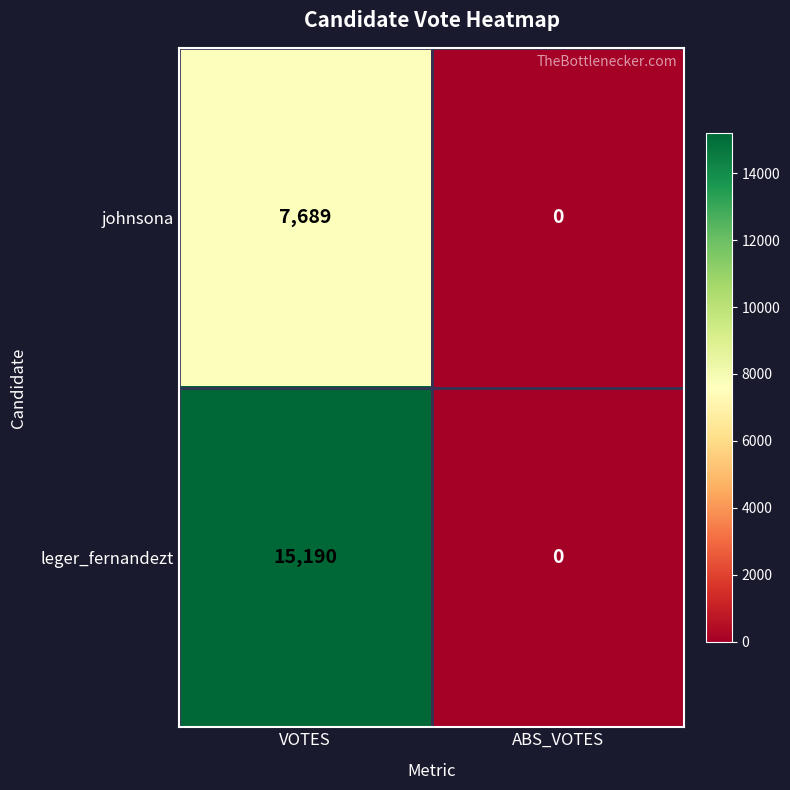

Reading right to left, list all the values displayed in this chart.

johnsona: ABS_VOTES=0	VOTES=7689
leger_fernandezt: ABS_VOTES=0	VOTES=15190